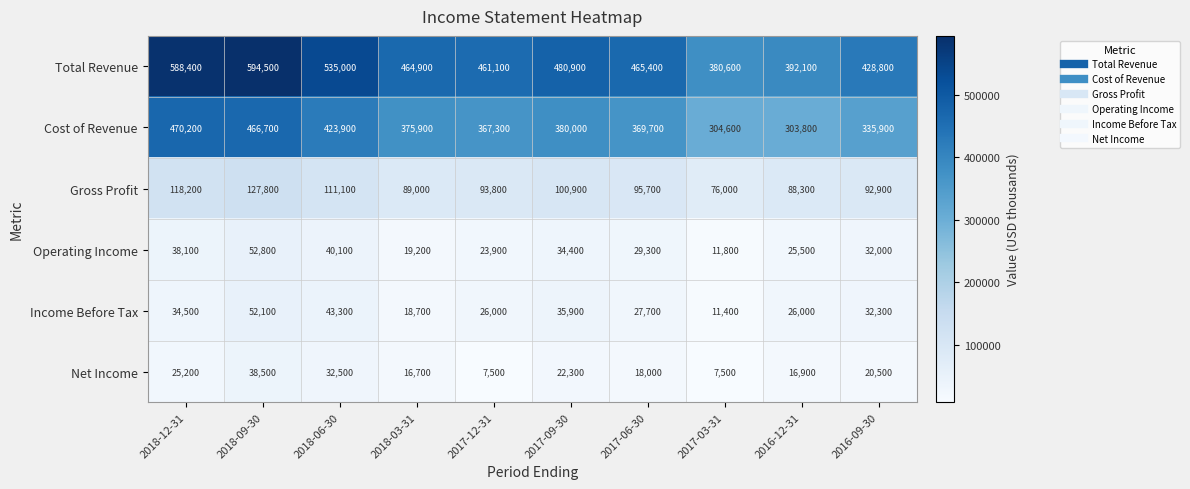

What is the minimum value shown in the chart?

7500